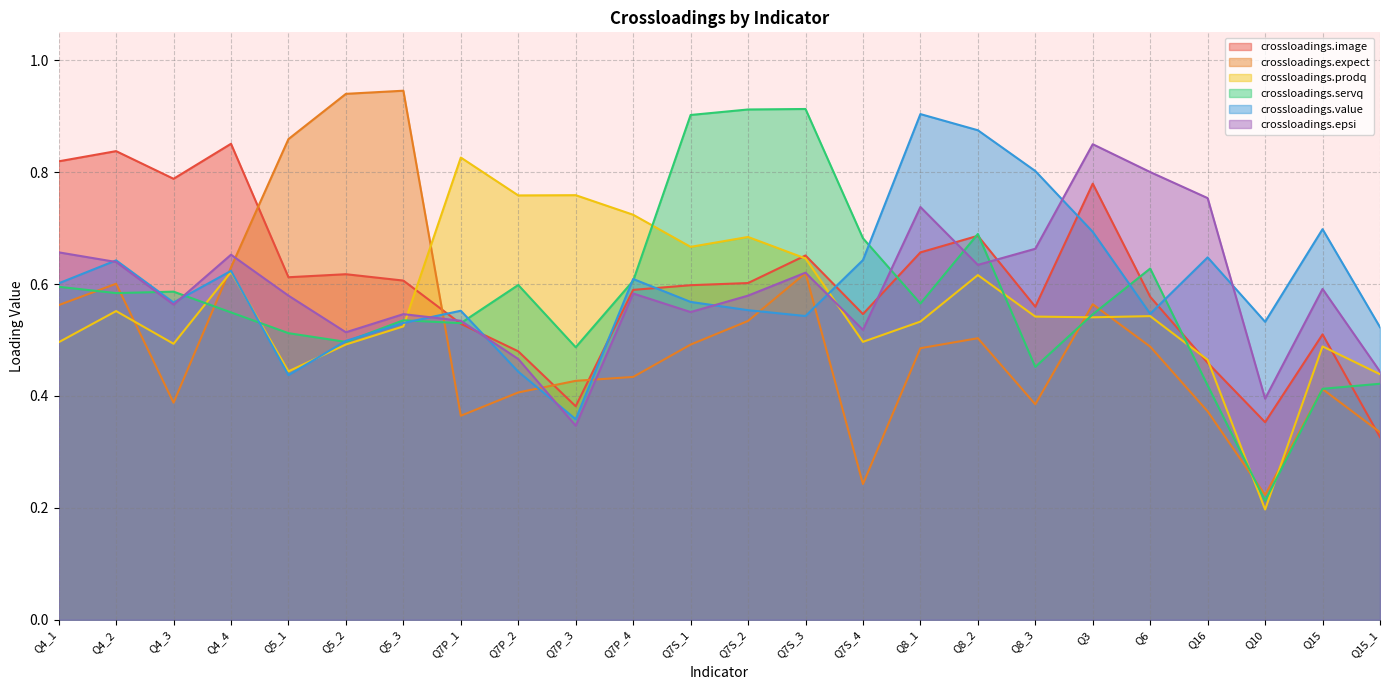

Between Q8_2 and Q5_1, which is larger?

Q8_2